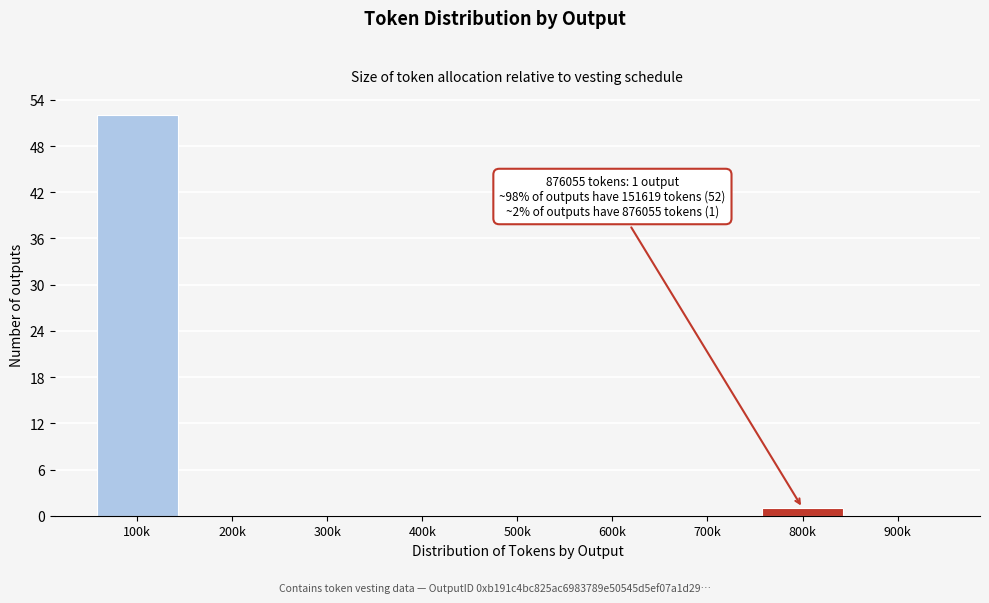

Reading left to right, what are all the values shown in this chart?

100k=52	200k=0	300k=0	400k=0	500k=0	600k=0	700k=0	800k=1	900k=0